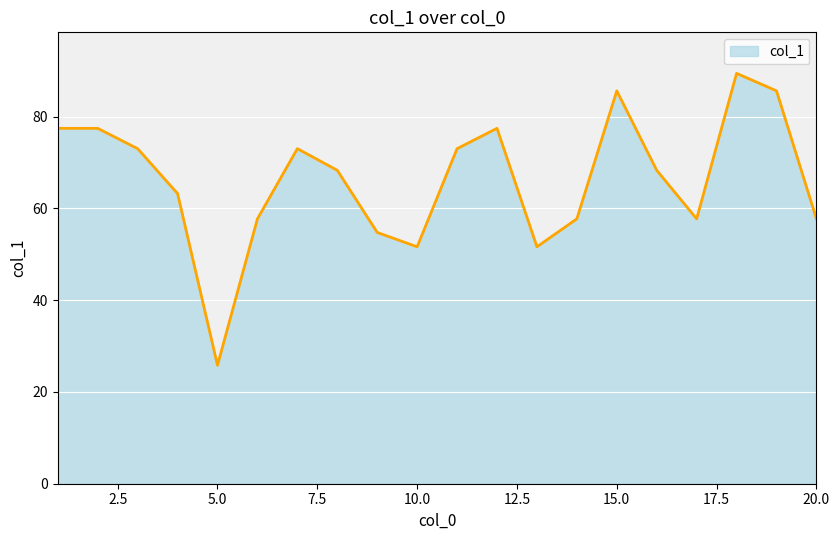

What is the difference between the maximum and minimum values?

63.6